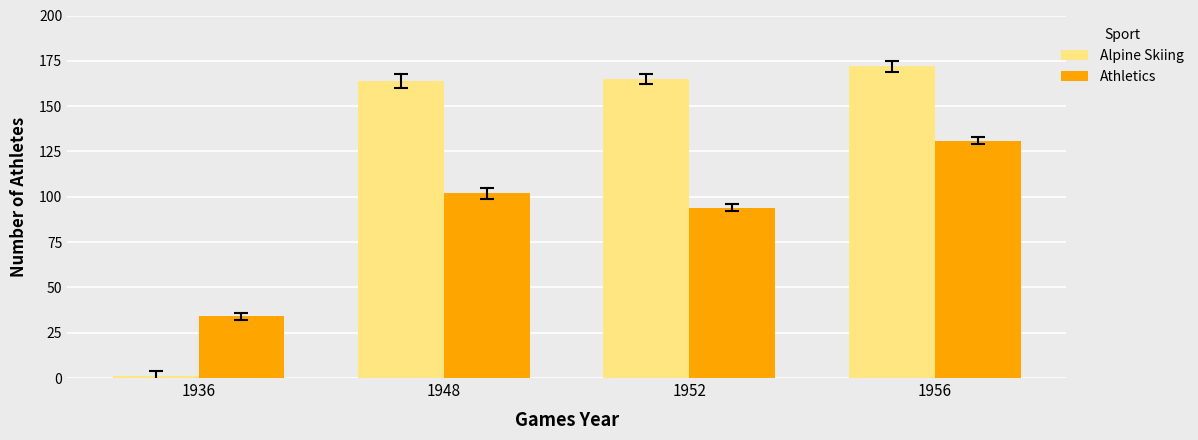

Reading right to left, extract all data points from this chart.

Alpine Skiing: 1956=172	1952=165	1948=164	1936=1
Athletics: 1956=131	1952=94	1948=102	1936=34